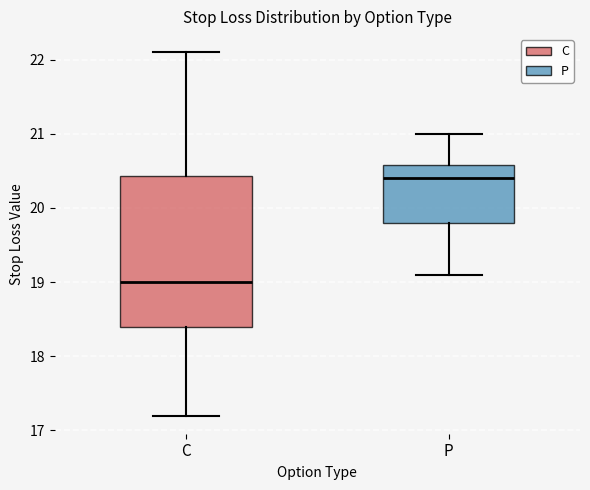

Which box's median line is the highest?

P